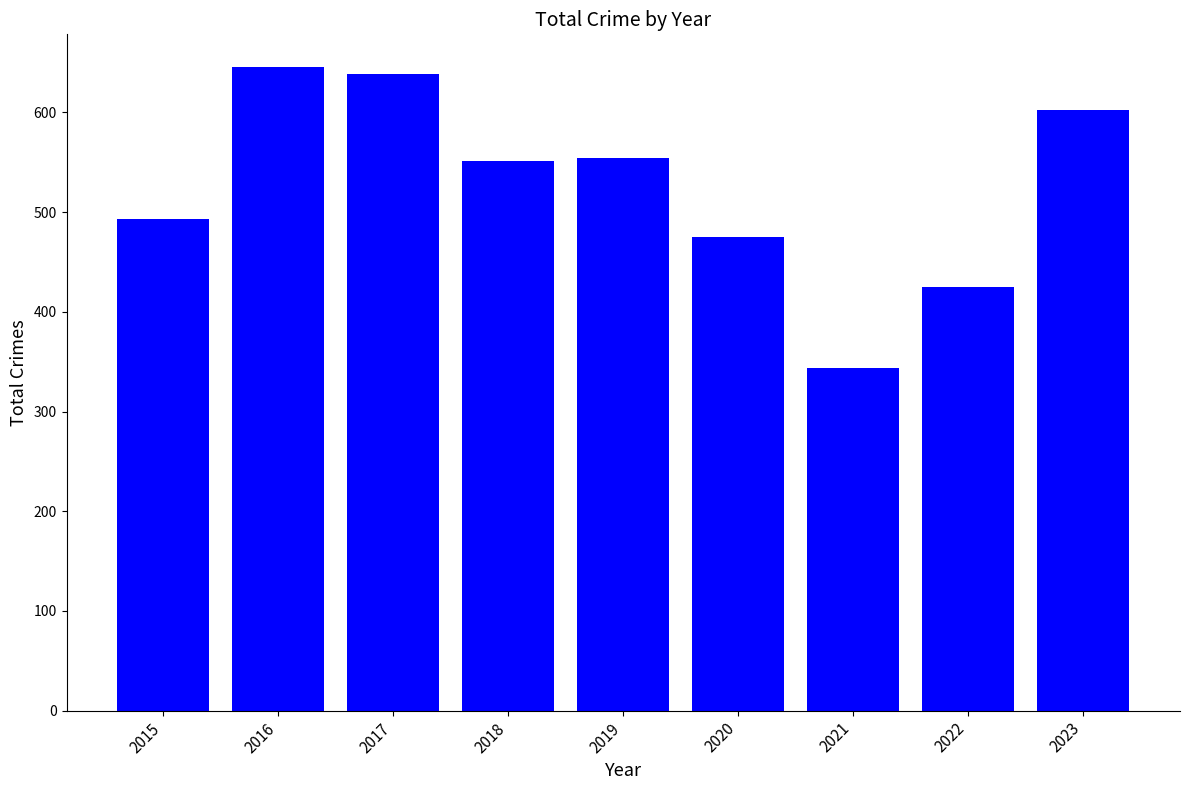

What is the approximate value at 2015, to the nearest 10?

490